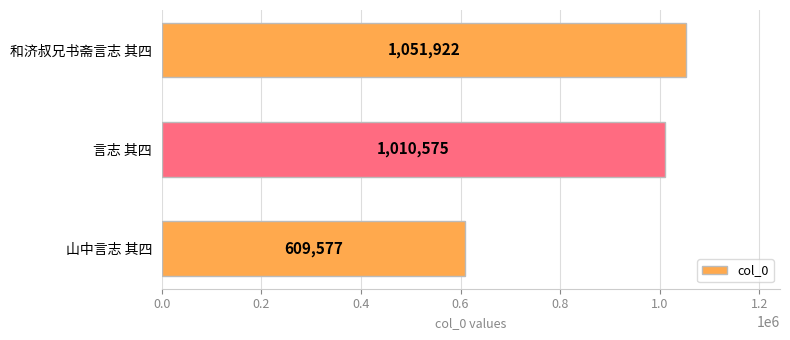

Is it true that the value at 和济叔兄书斋言志 其四 is 1051922?

True